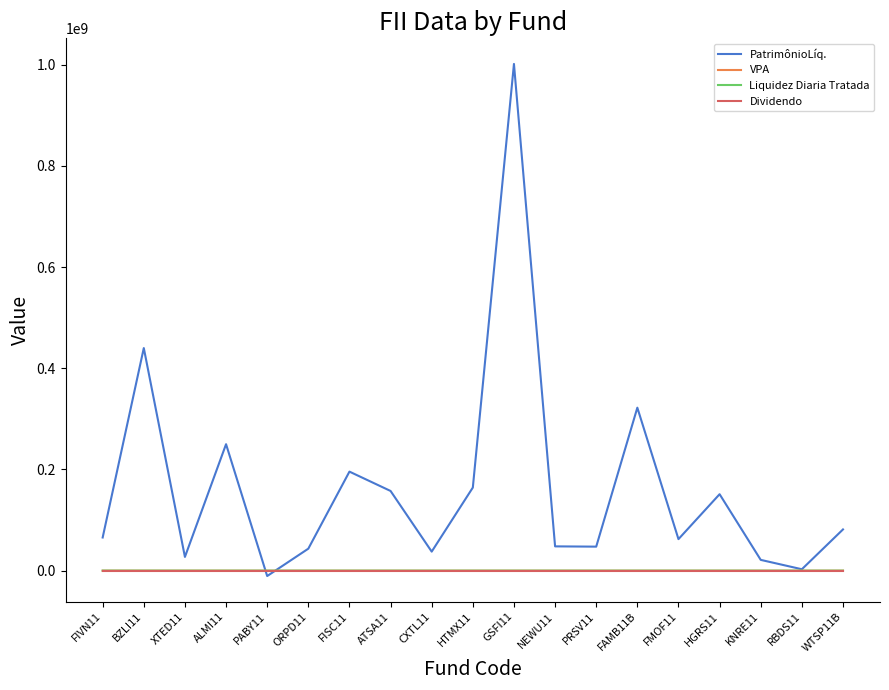

What is the maximum value shown in the chart?

1001230351.7